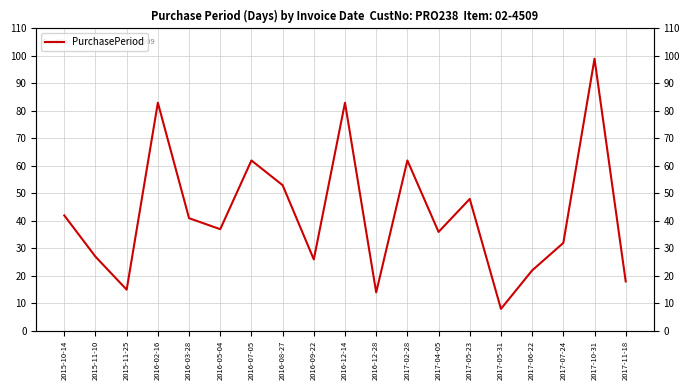

Approximately how many times larger is the value at 2016-07-05 compared to 2016-03-28?

1.5